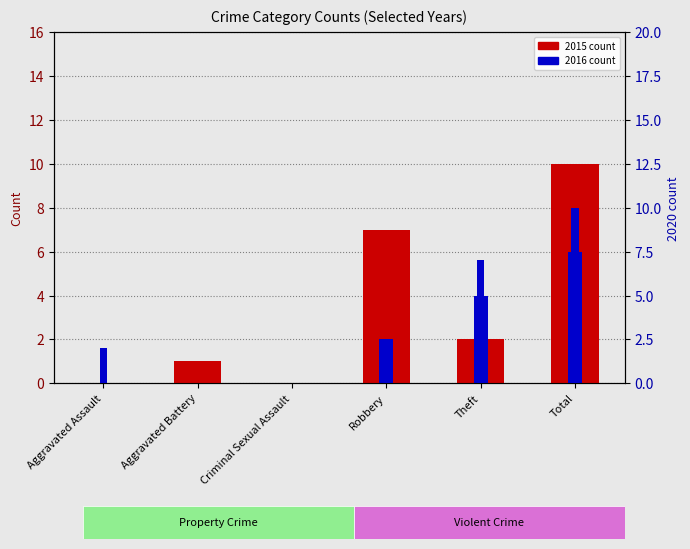

Reading right to left, transcribe all the data shown in this chart.

2015 count: 10	2	7	0	1	0
2016 count: 6	4	2	0	0	0
2020 count: 10	7	1	0	0	2